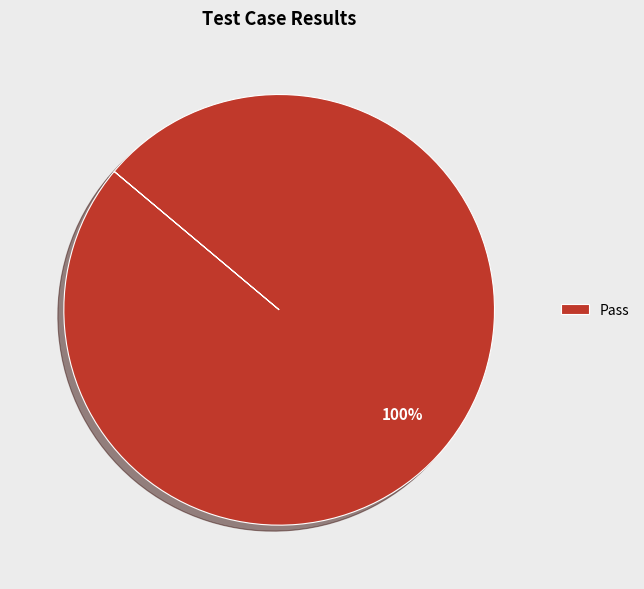

To the nearest percent, what percentage of the pie is Pass?

100%